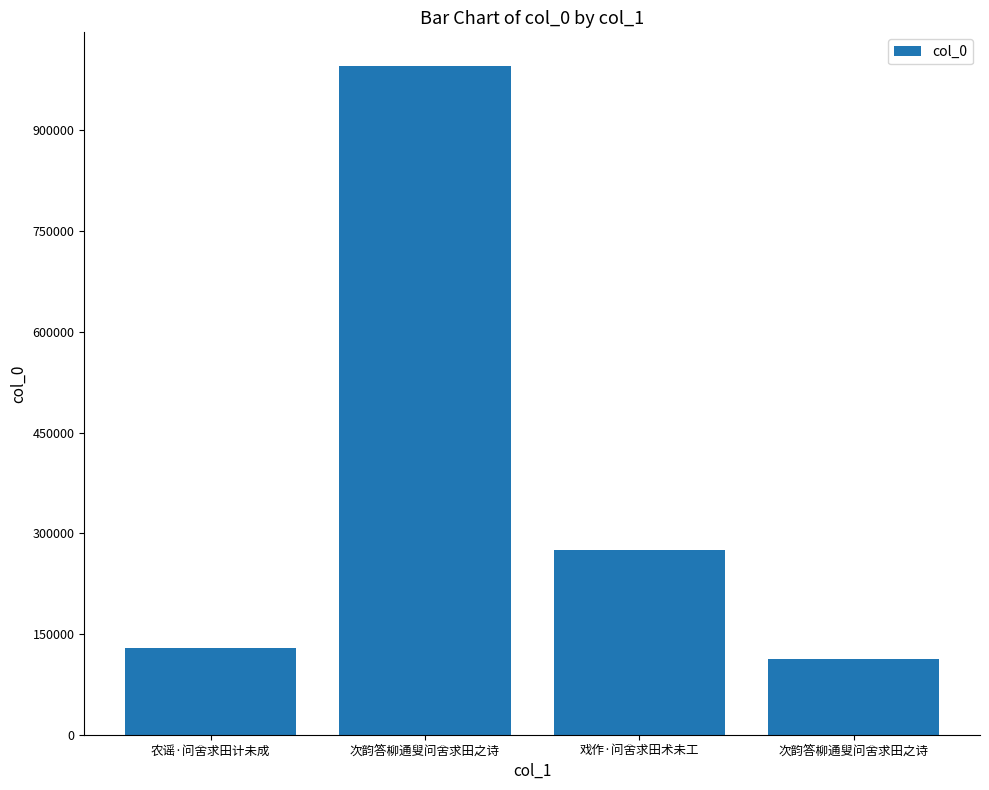

Are the bars grouped side by side (vs. stacked)?

No